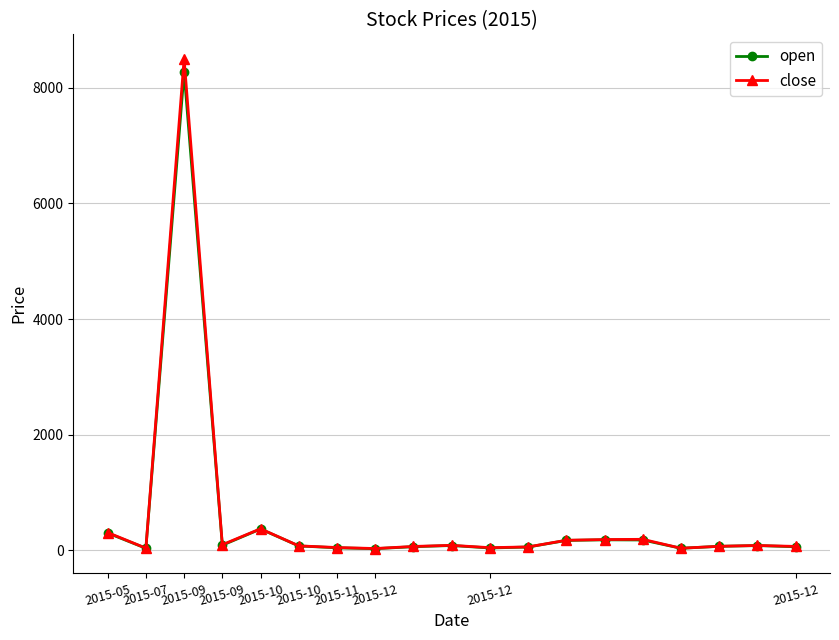

What is the highest value of the close series?

8502.3